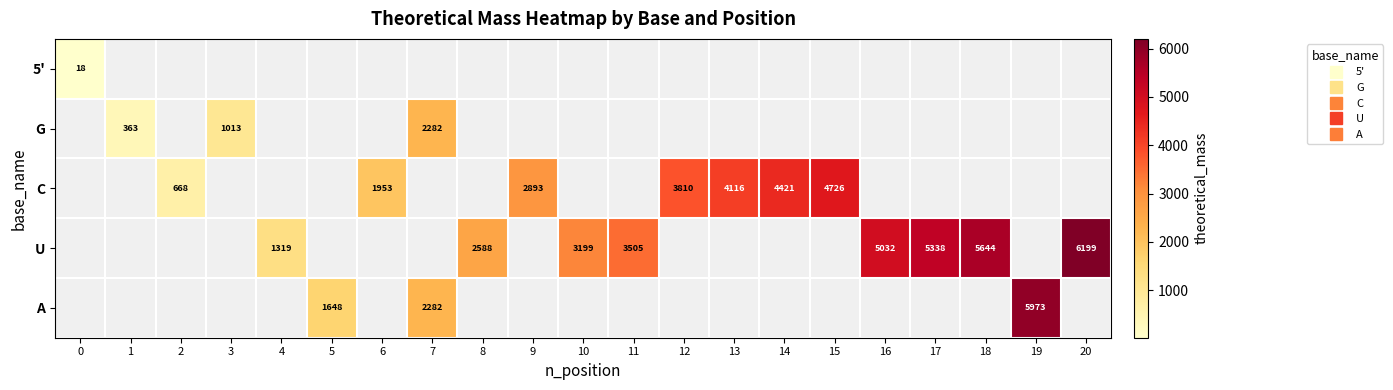

At how many categories does at least one series exceed 1248?

17